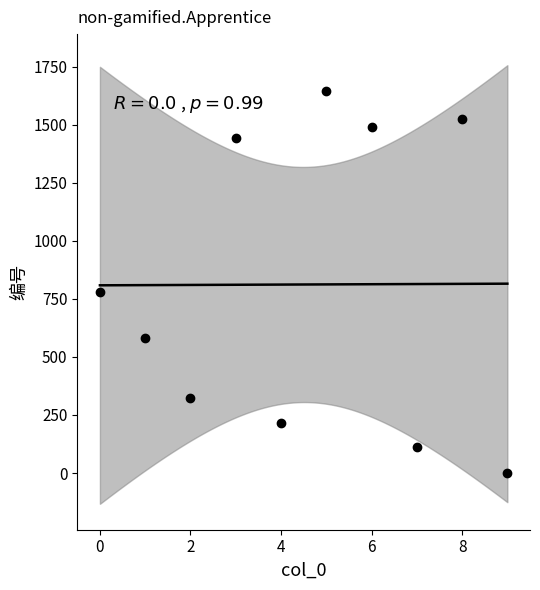

What is the range of Y values (max minus min)?

1643